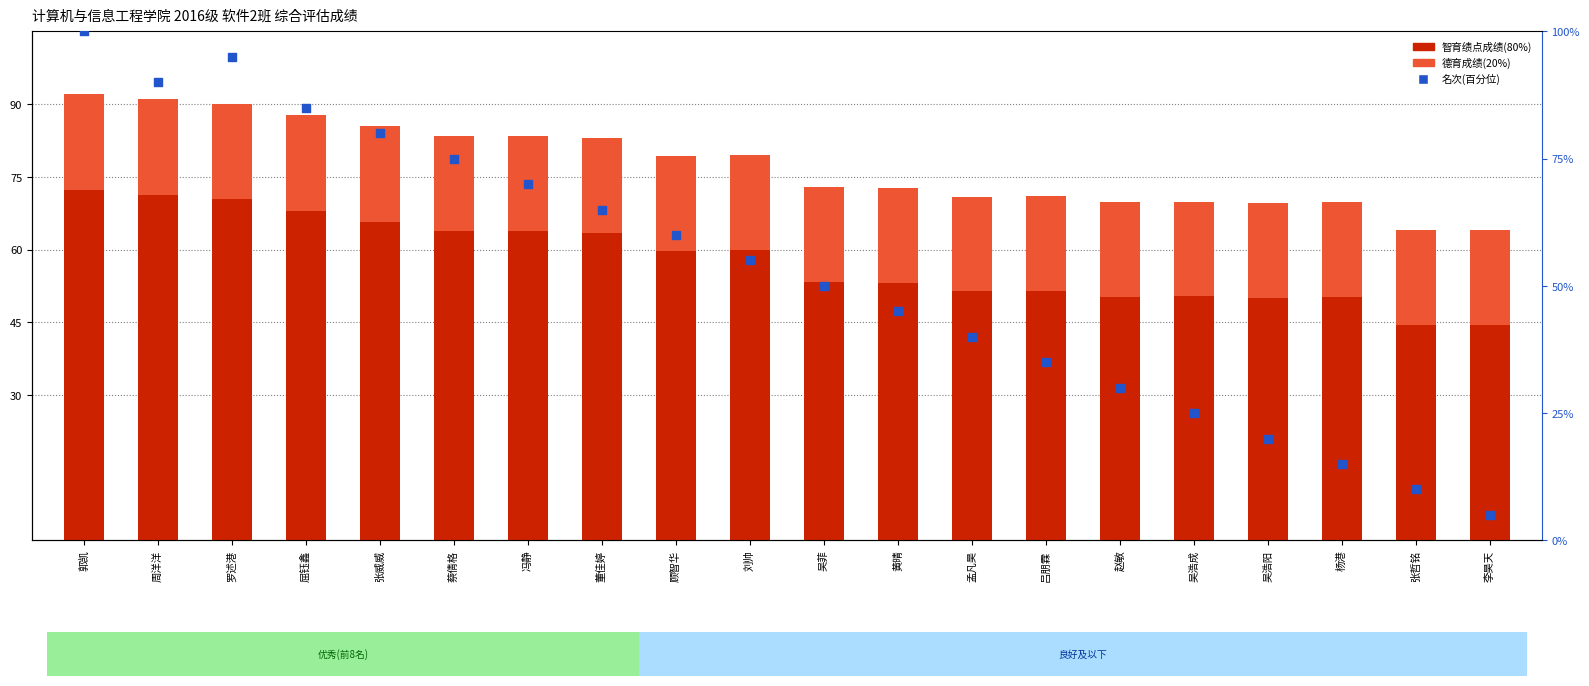

At how many categories does at least one series exceed 51?

14